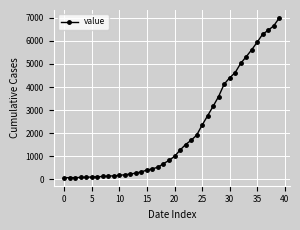

What is the maximum value shown in the chart?

6994